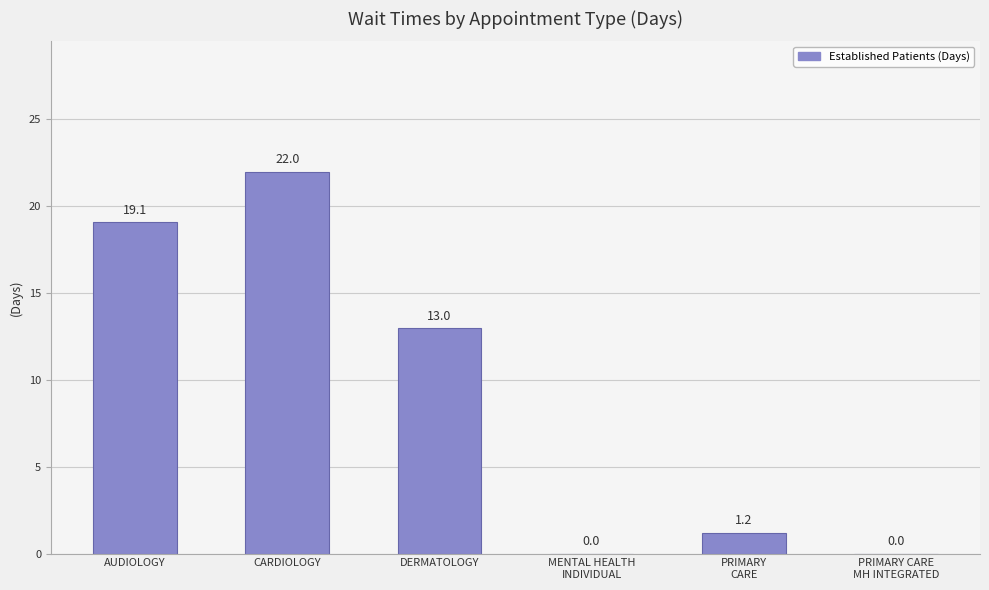

Reading left to right, list all the values displayed in this chart.

19.1	22.0	13.0	0.0	1.2	0.0